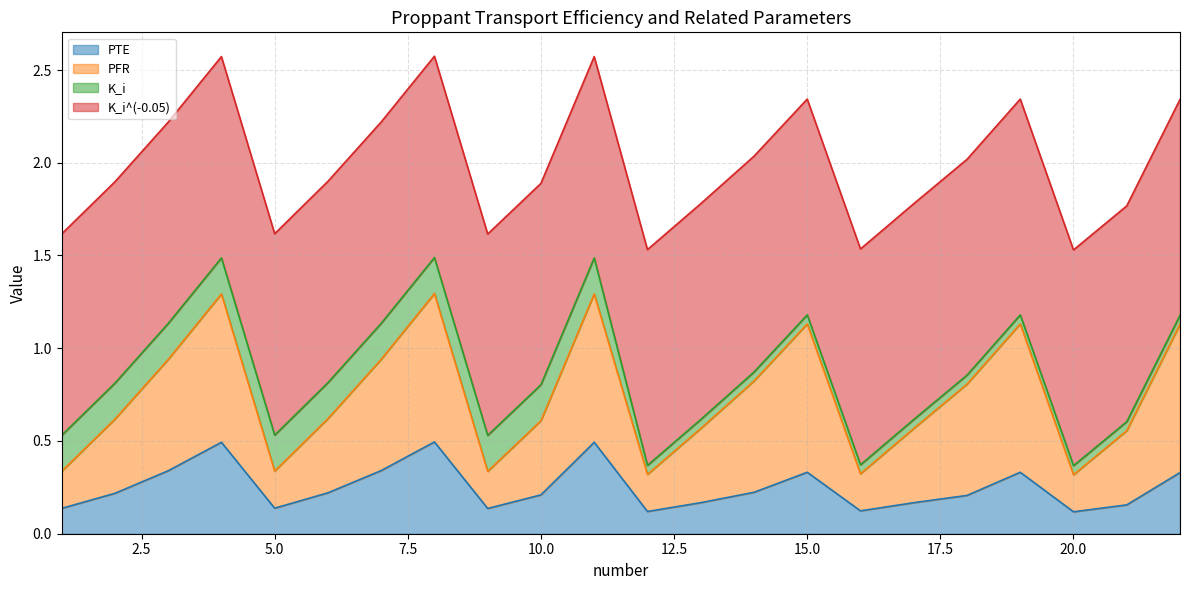

How many lines are shown in the chart?

4